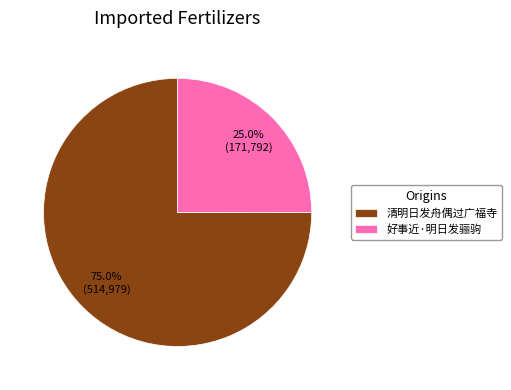

Which slice represents more than half of the pie?

清明日发舟偶过广福寺